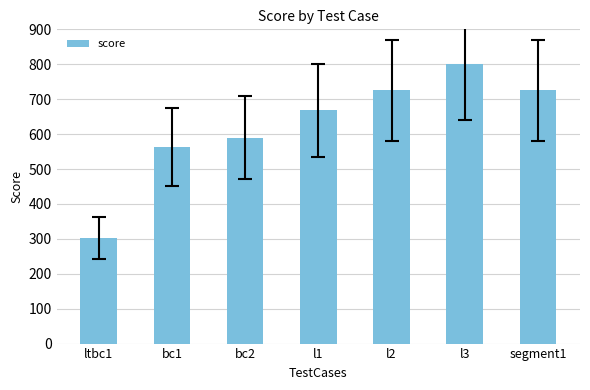

Reading right to left, list all the values displayed in this chart.

725	800	725	668	590	563	303